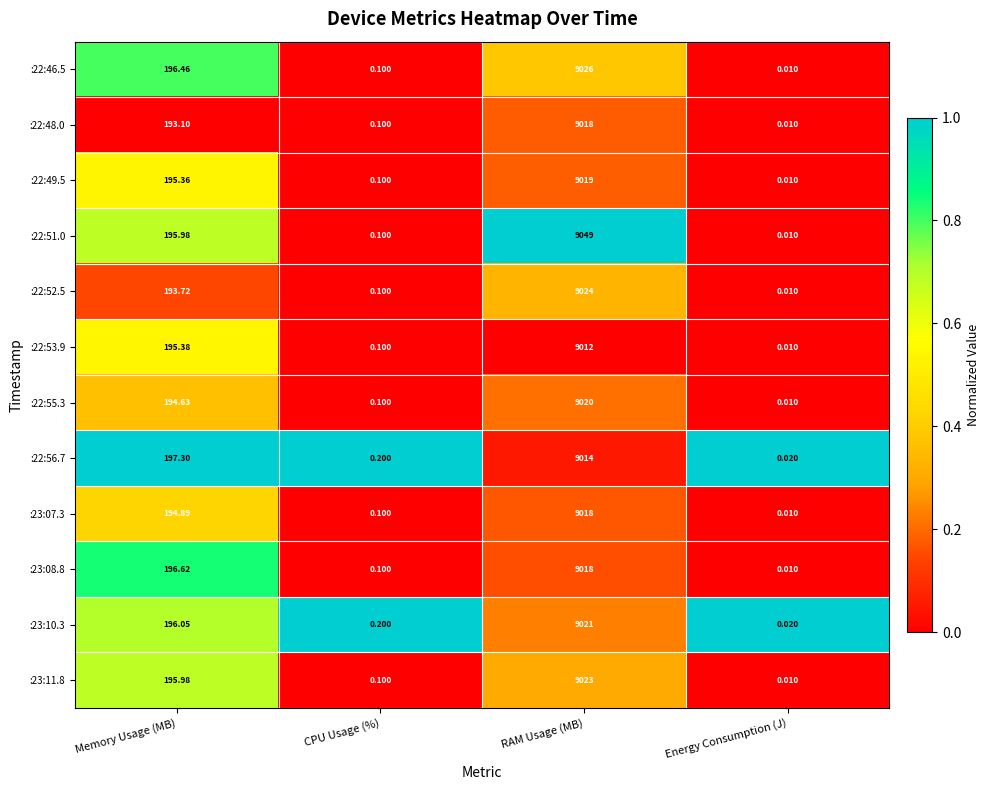

At which category is the sum across all series the highest?

RAM Usage (MB)